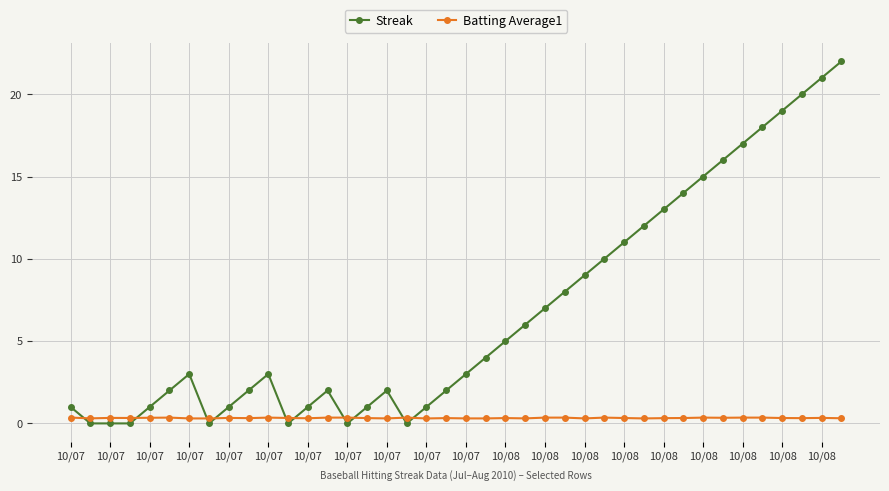

After their last crossing, which series has the higher values: Batting Average1 or Streak?

Streak